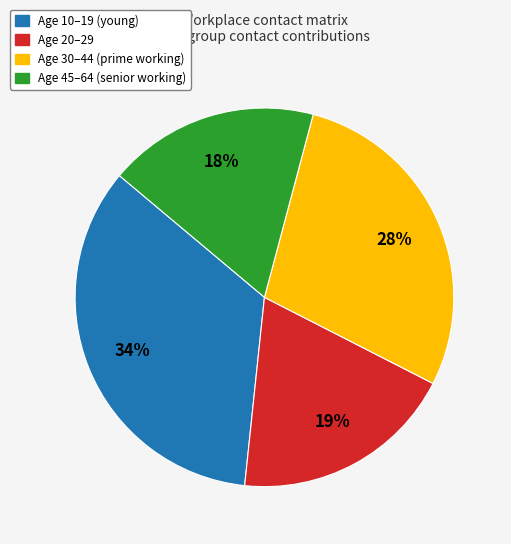

Does any single category account for the majority?

No